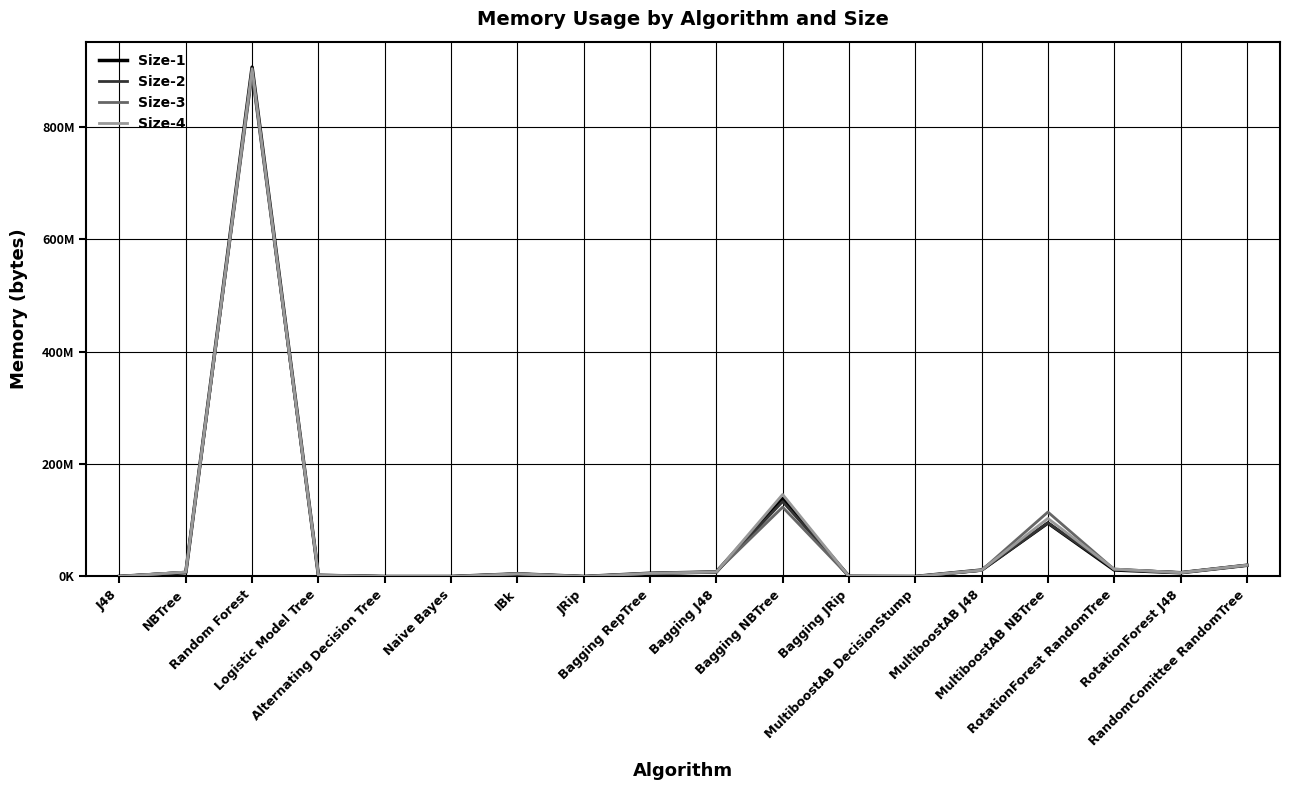

Reading right to left, transcribe all the data shown in this chart.

Size-1: 19971824	6732408	11589544	95175504	11456352	28912	330480	138770808	8087904	5752032	42752	4714600	29752	28384	2051816	906644680	6834376	223808
Size-2: 19980944	6914480	13176464	95384296	11061680	28912	325504	133340720	7947056	5467856	39088	4715392	29752	28384	2001688	897167592	7805688	169752
Size-3: 20003544	6756712	12603648	114714208	10992584	28912	316560	123399376	8413000	5552200	58024	4715576	29752	28392	2741368	893604528	7733928	238176
Size-4: 20192344	6842688	13235192	103387280	11338592	28912	312400	146047744	8006384	5572840	45544	4715432	29752	28384	1939968	903828616	7866888	198792